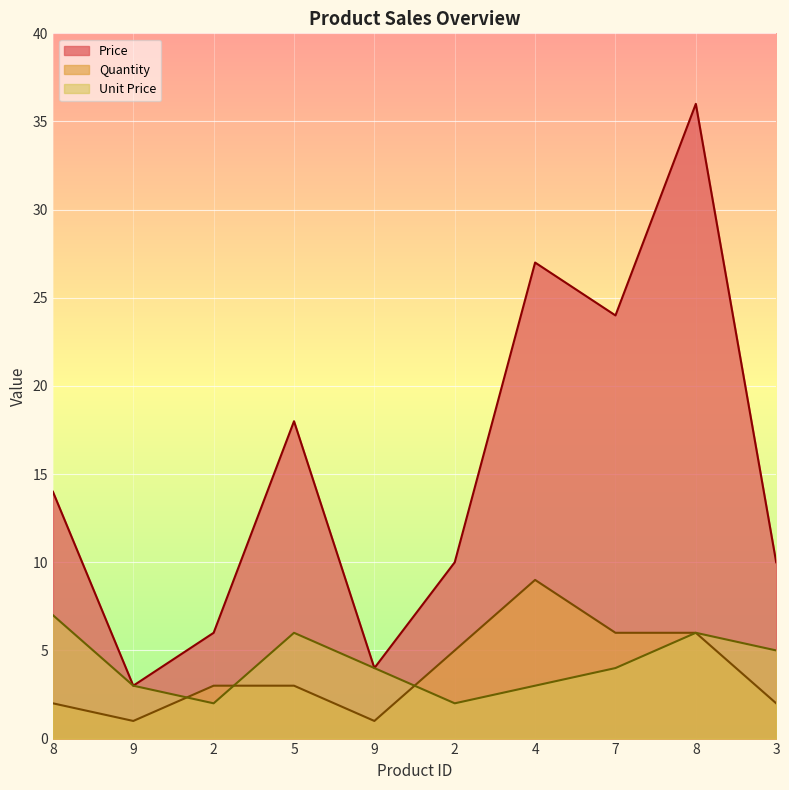

True or false: Price and Unit Price cross at least once.

False